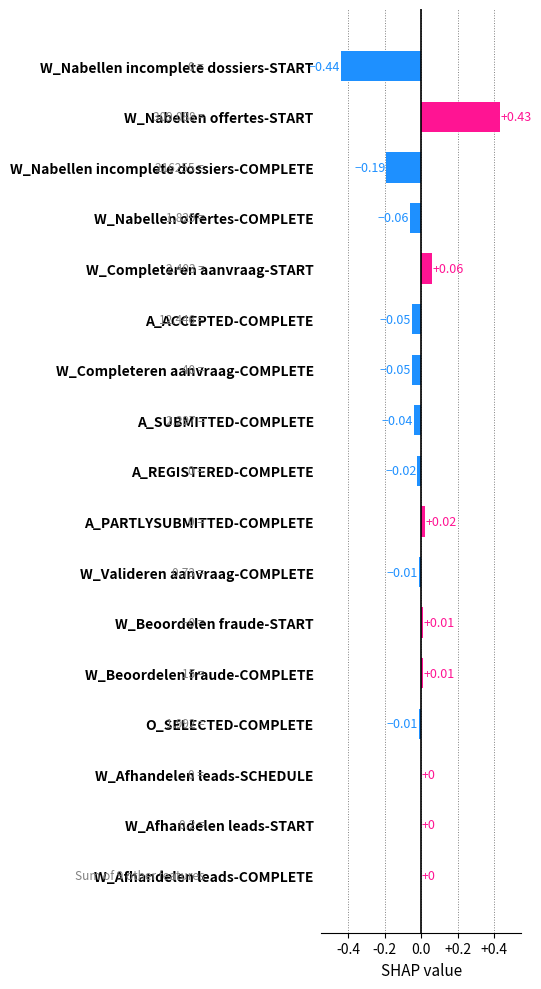

At which category does the chart reach its peak across all series?

W_Nabellen offertes-START